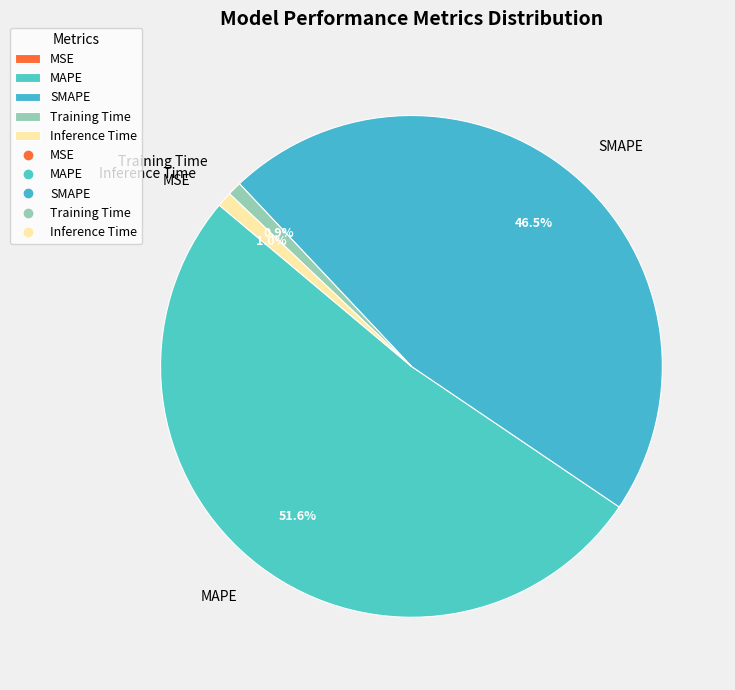

Combined, what portion of the pie is SMAPE and Training Time?

47.4%